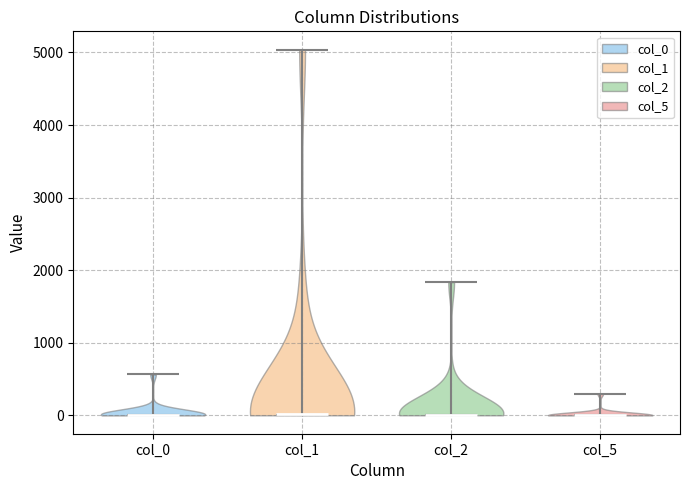

What is the highest point the violin for col_5 reaches on the y-axis? The values are not printed on the chart, so give them approximately, as read against the axis.

300